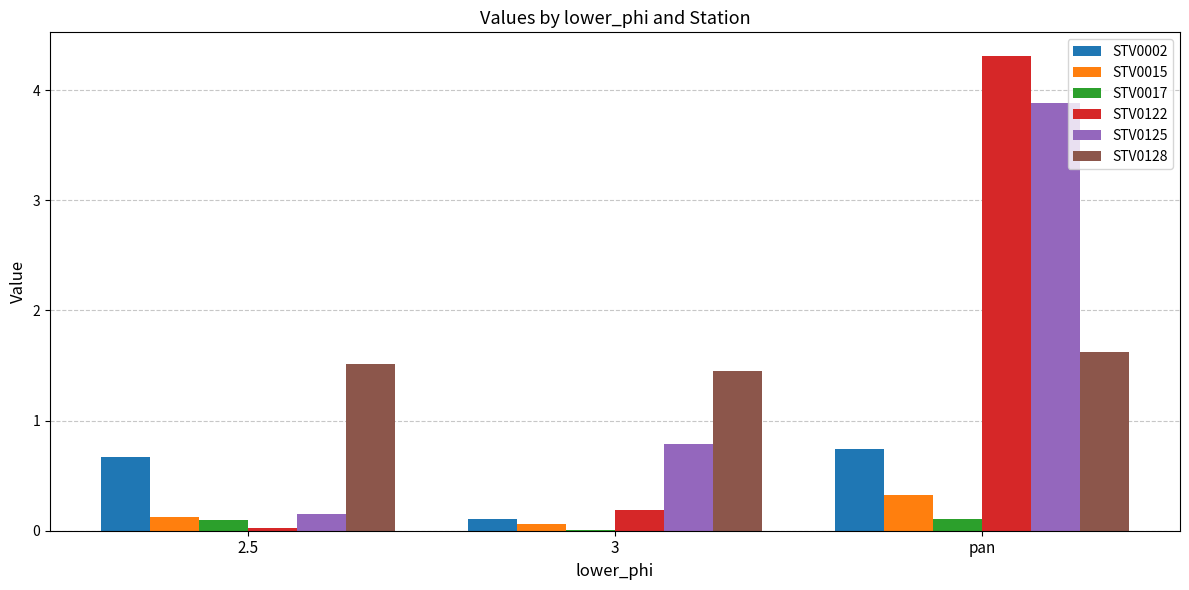

What is the greatest value displayed?

4.3